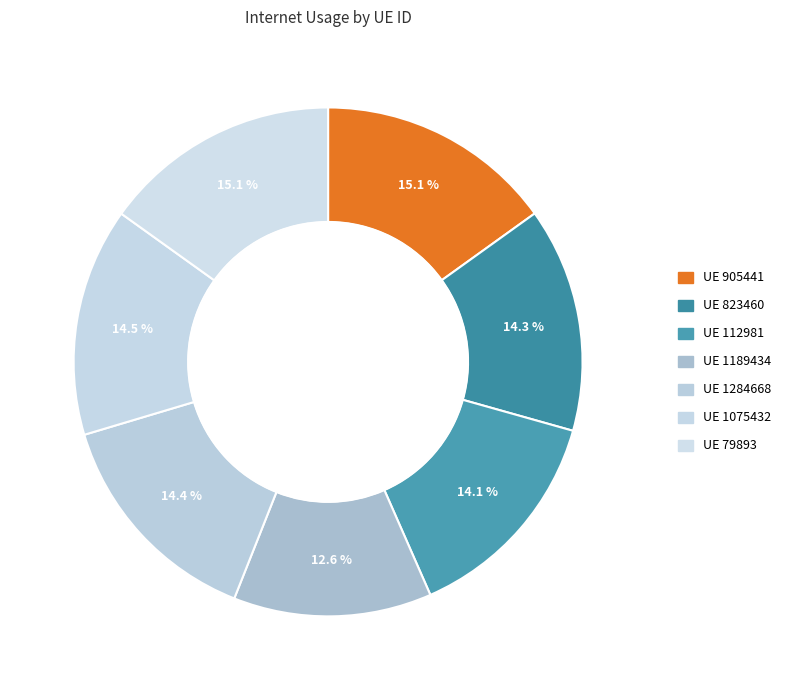

Count the number of slices in the pie.

7